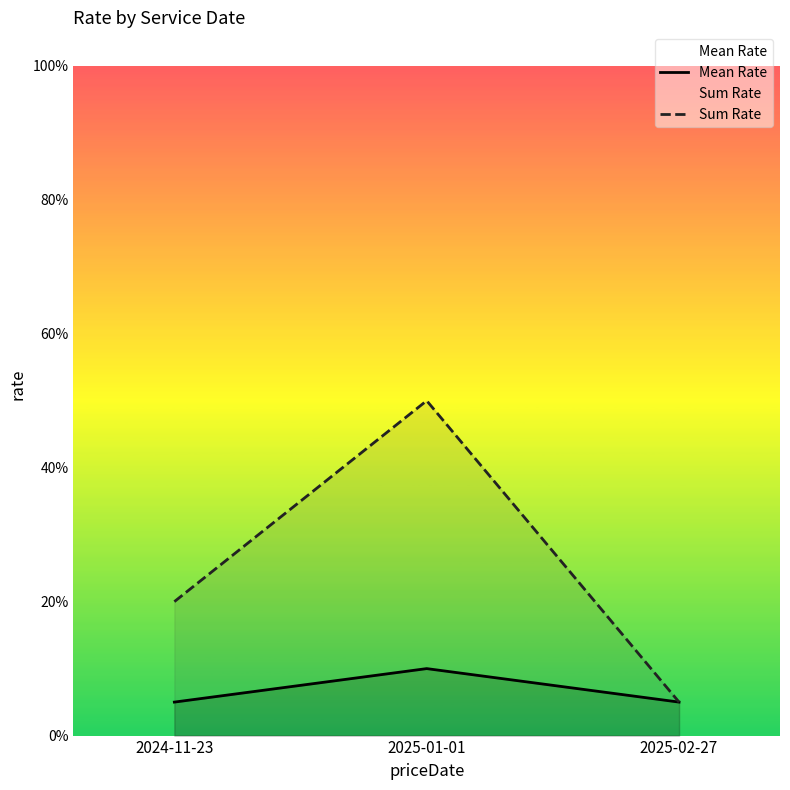

Does the chart have visible grid lines?

No